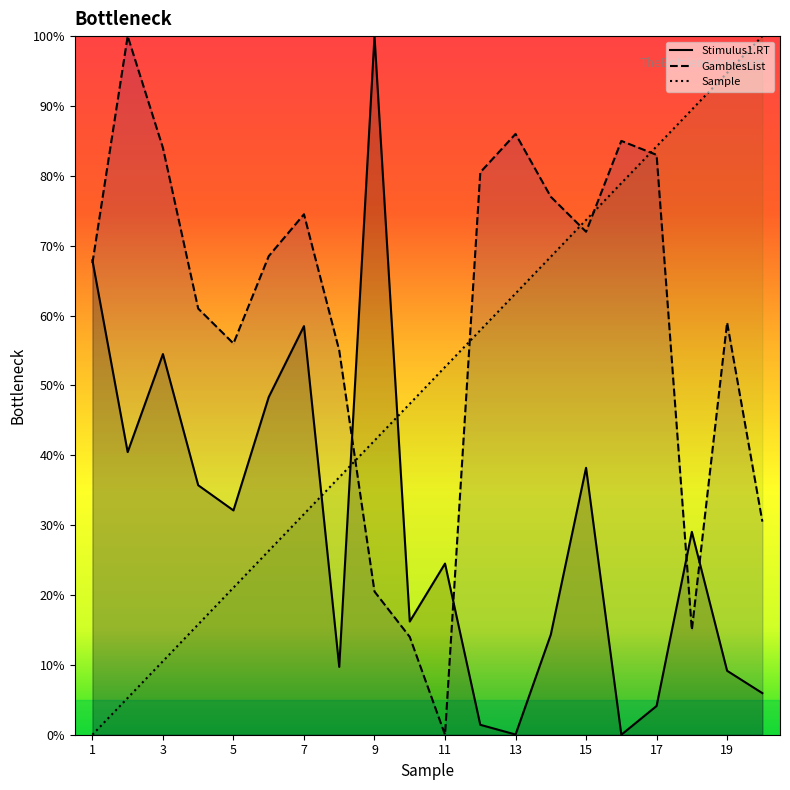

After their last crossing, which series has the higher values: Sample or GamblesList?

Sample